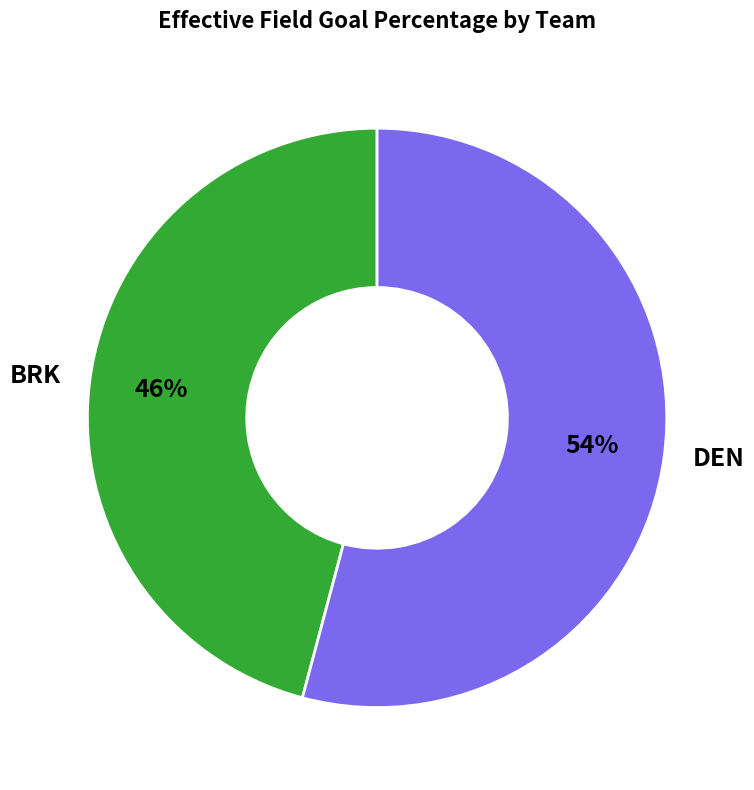

To the nearest percent, what is the difference between the BRK and DEN slice percentages?

8%